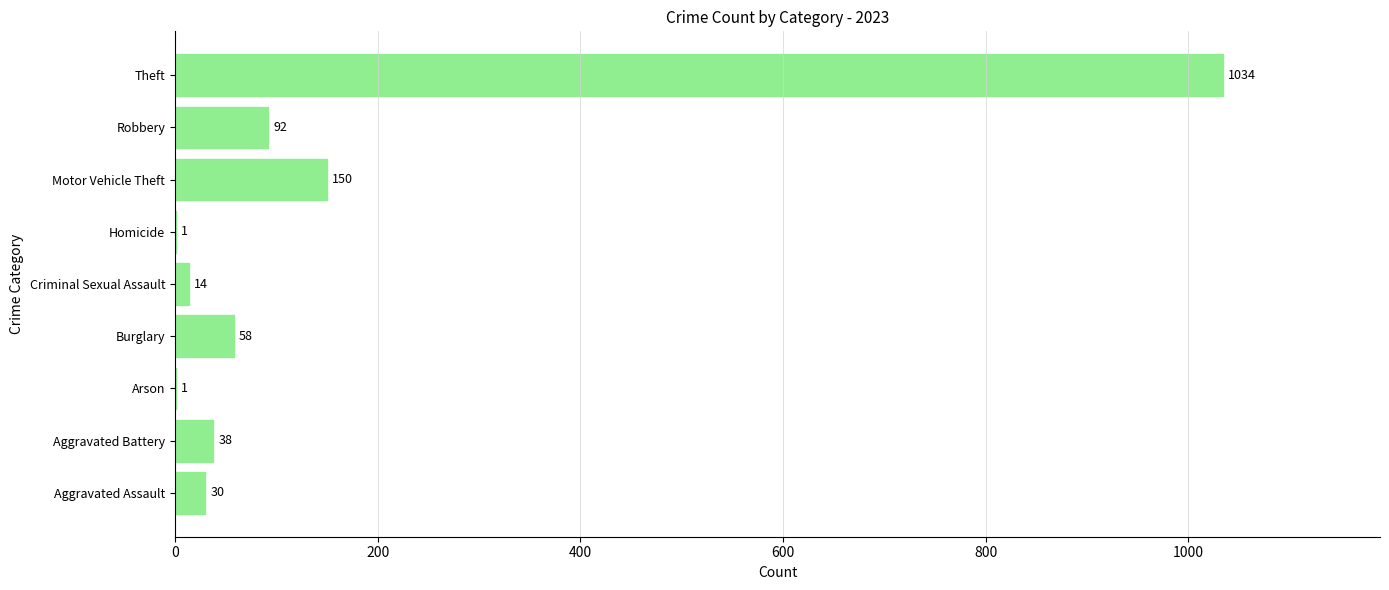

Between Motor Vehicle Theft and Homicide, which is larger?

Motor Vehicle Theft